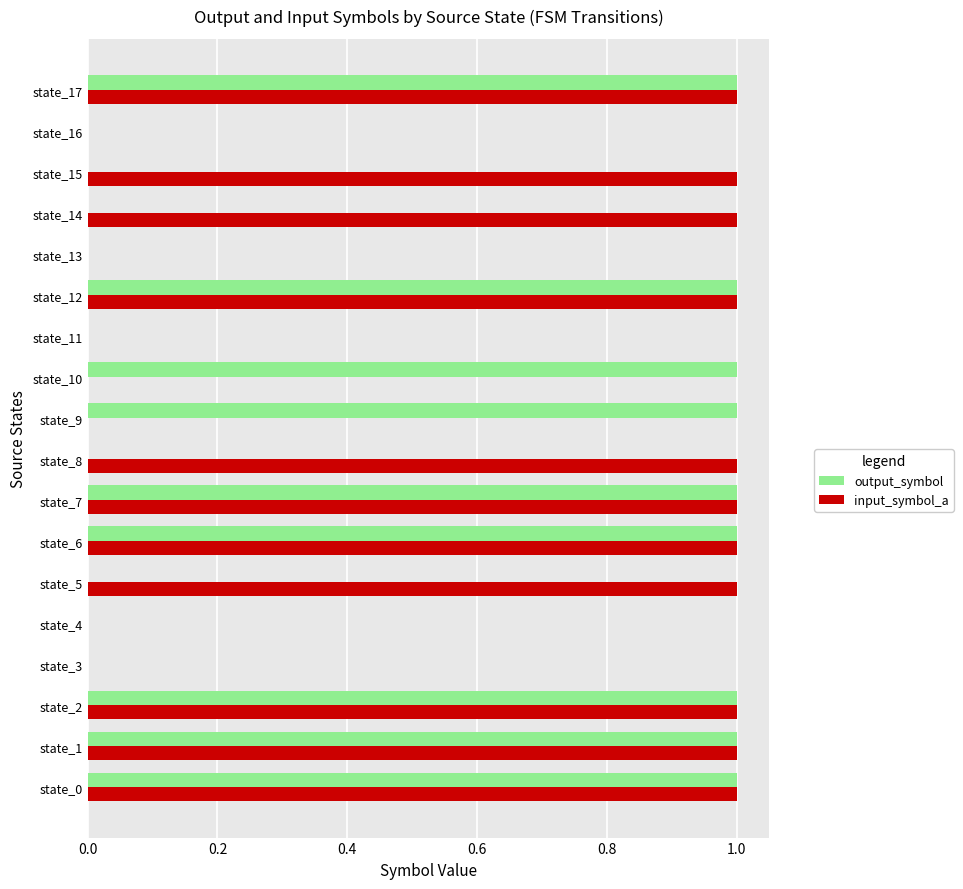

The output_symbol series shows 0 at state_12. True or false?

False